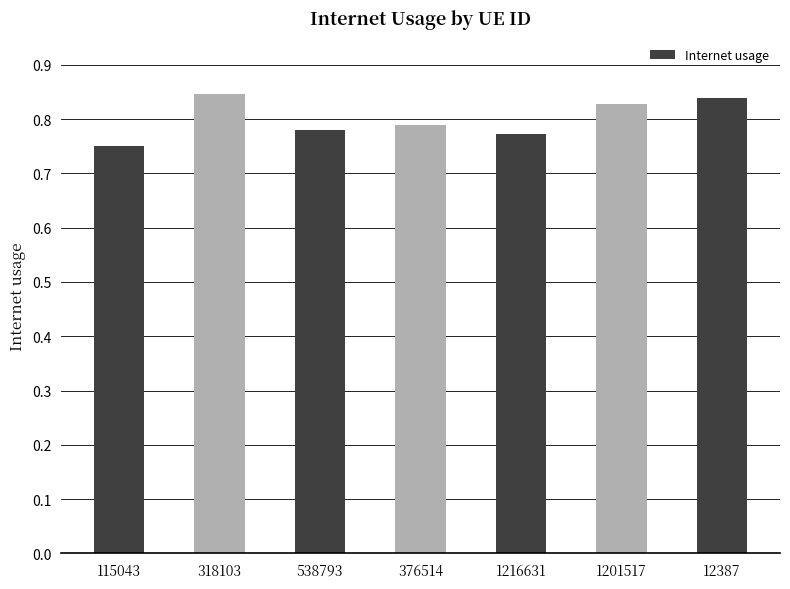

Count the number of categories in the chart.

7